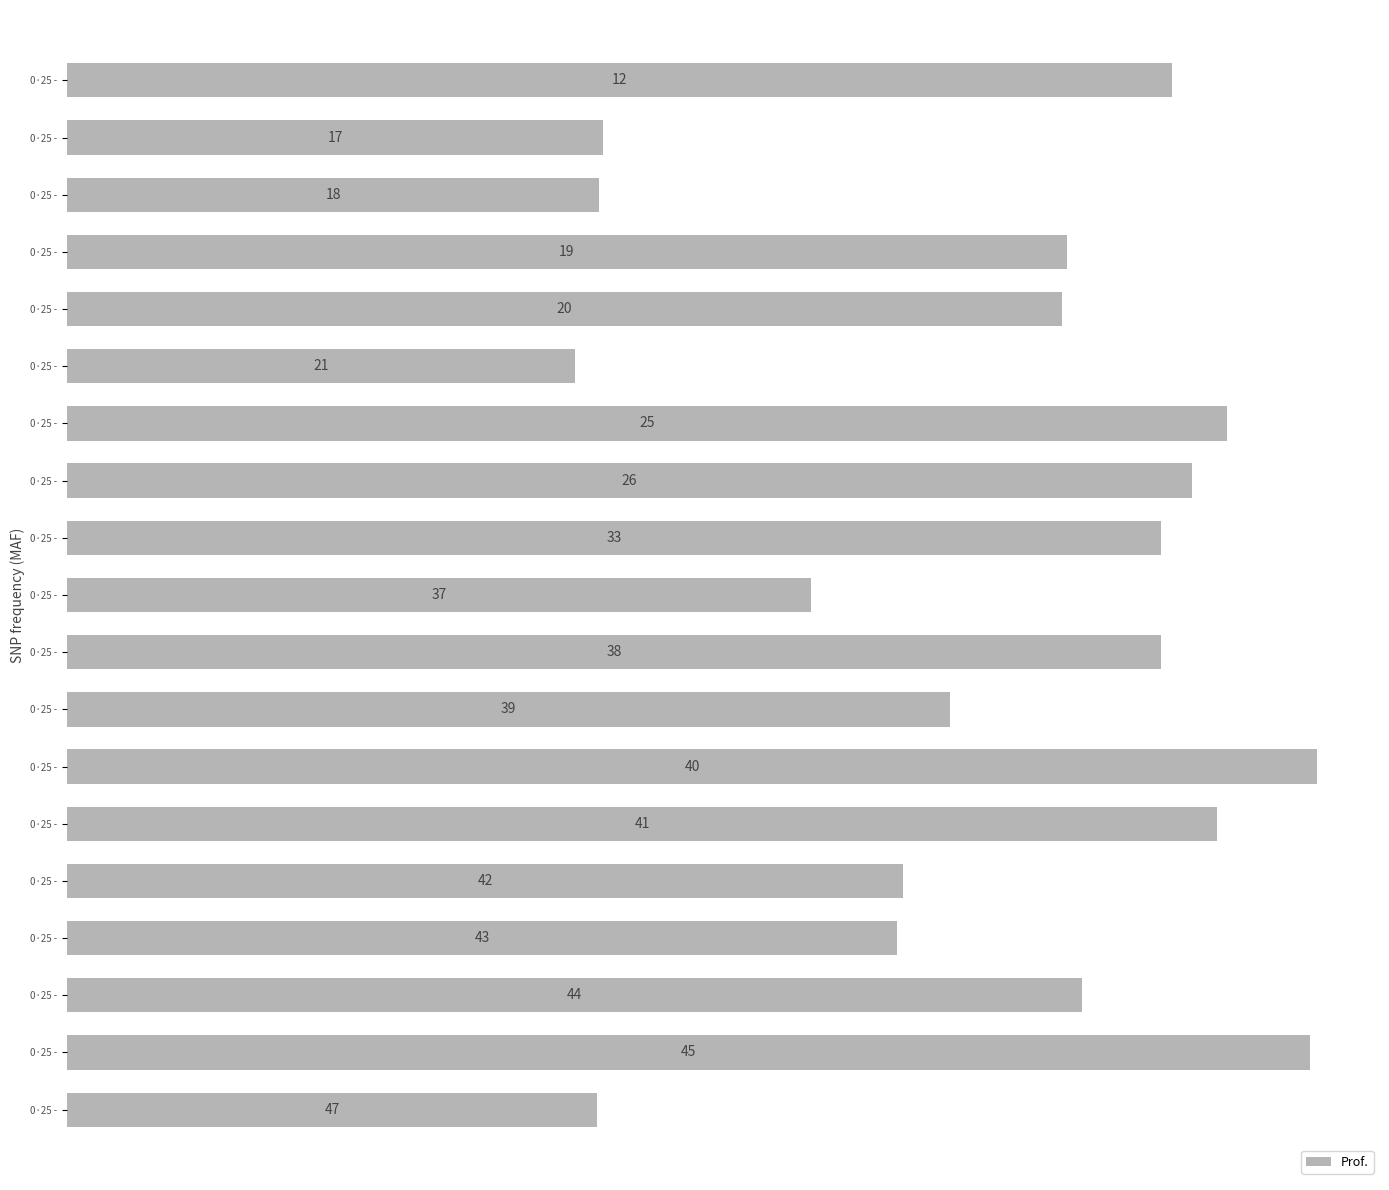

How many bars are there in total?

19